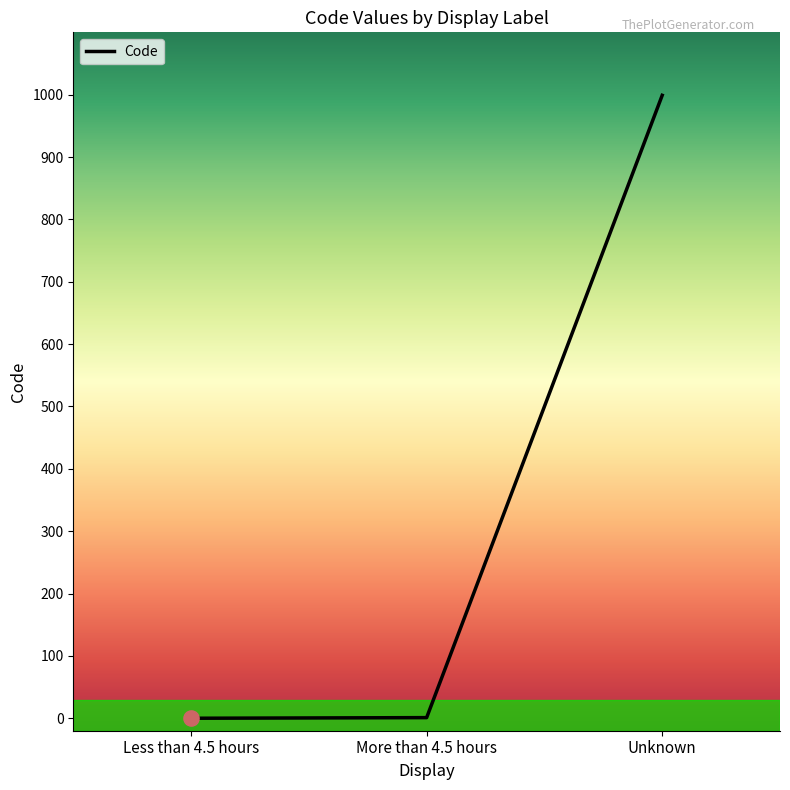

What is the change in value from Less than 4.5 hours to More than 4.5 hours?

+1